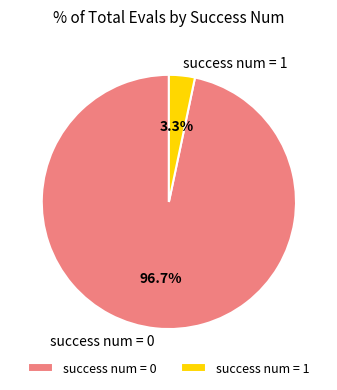

Which slice represents more than half of the pie?

success num = 0